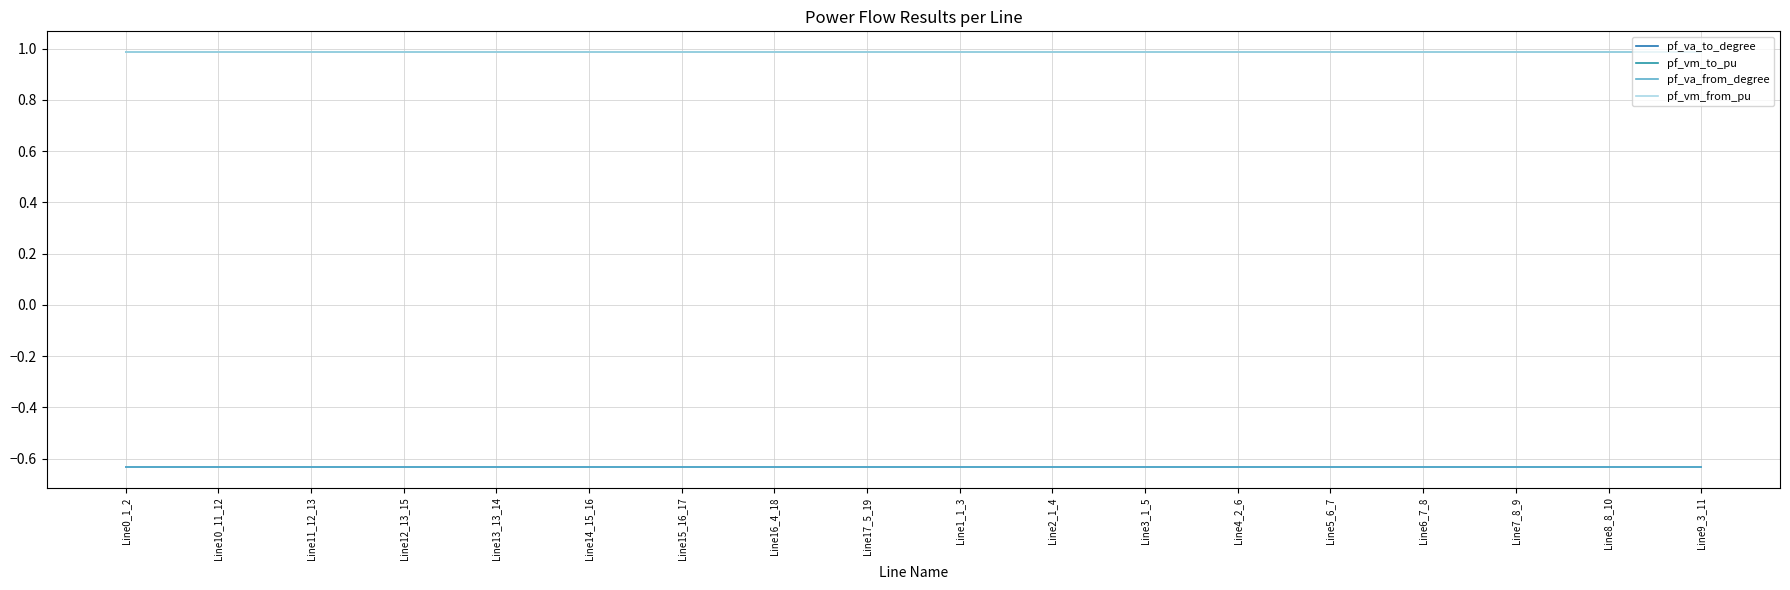

Is it true that pf_va_from_degree equals -0.3 at Line0_1_2?

False